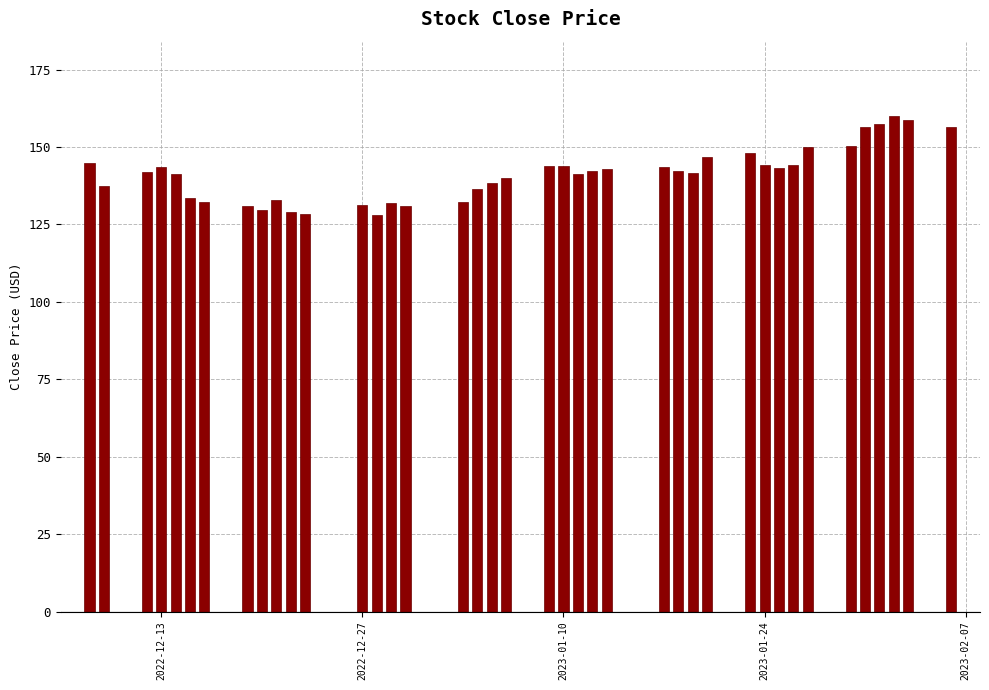

What is the value of the 1st bar from the left?

144.9